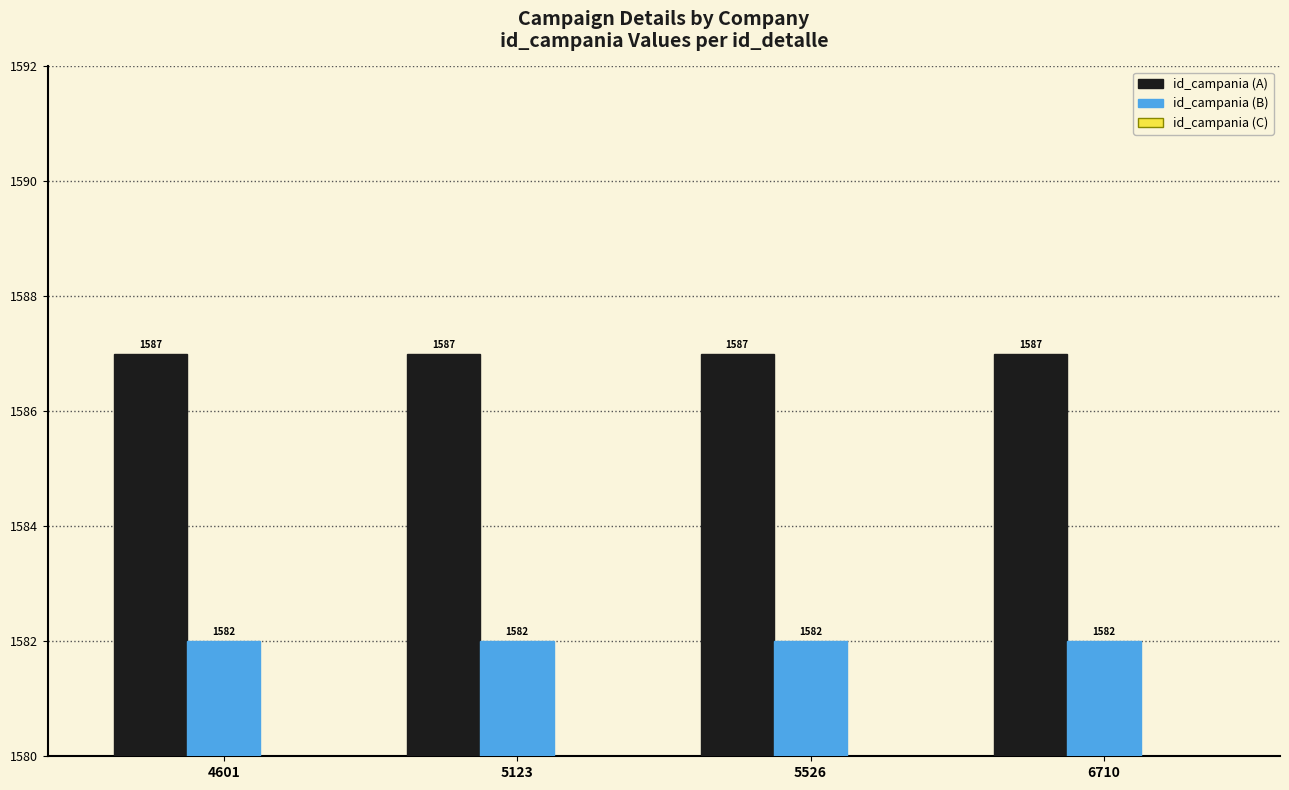

What is the minimum value for id_campania (A)?

1587